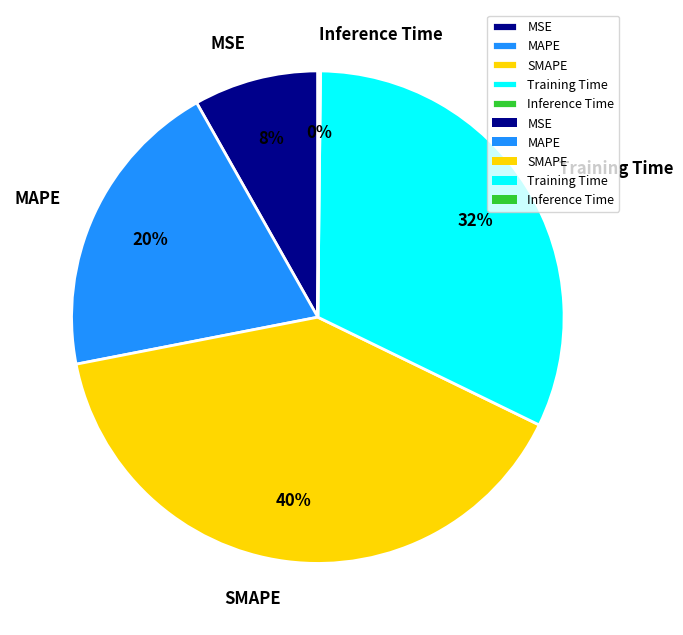

Between MSE and SMAPE, which is larger?

SMAPE